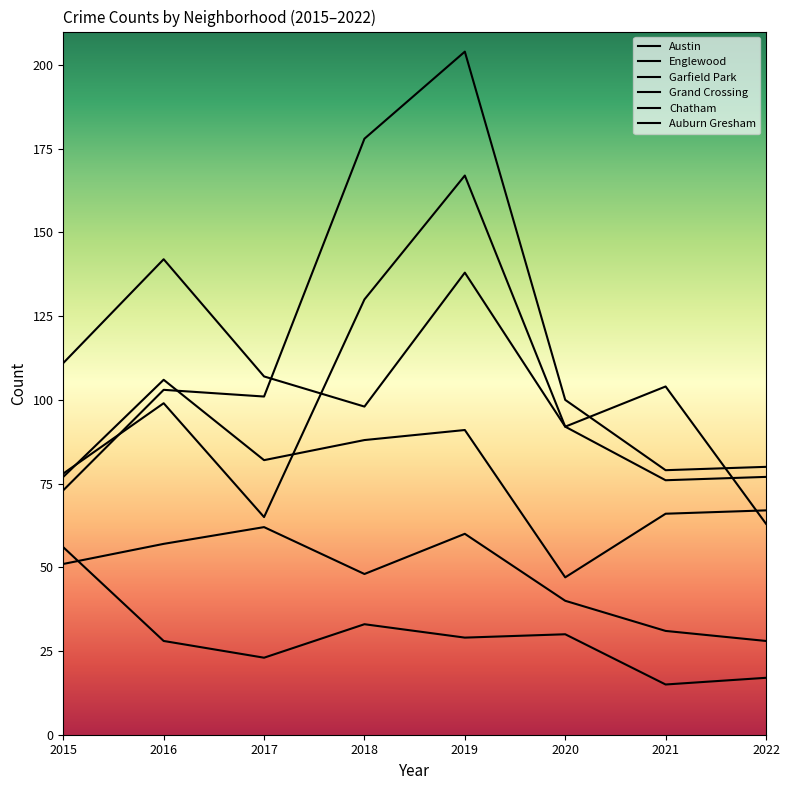

True or false: Auburn Gresham and Austin intersect in this chart.

False